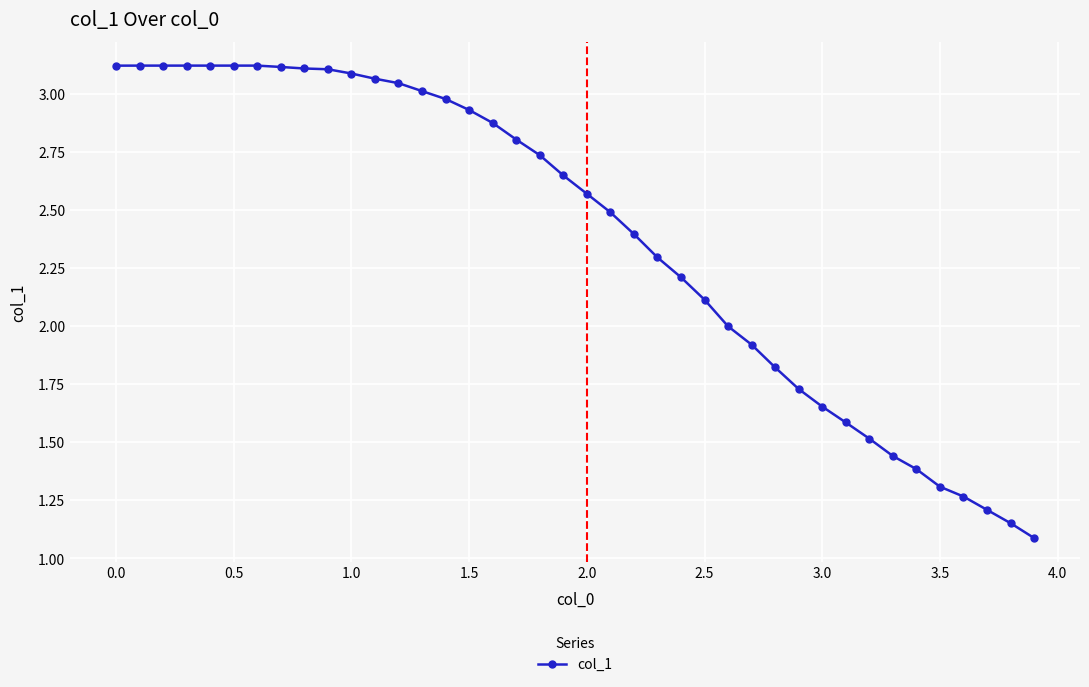

What is the smallest value displayed?

1.1